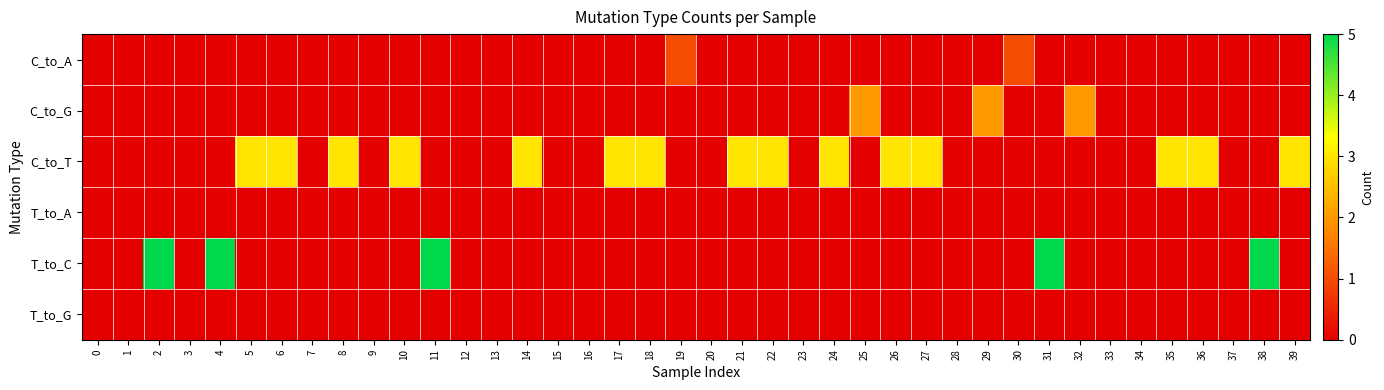

Rank the series by their maximum value, from highest to lowest.

T_to_C, C_to_T, C_to_G, C_to_A, T_to_A, T_to_G